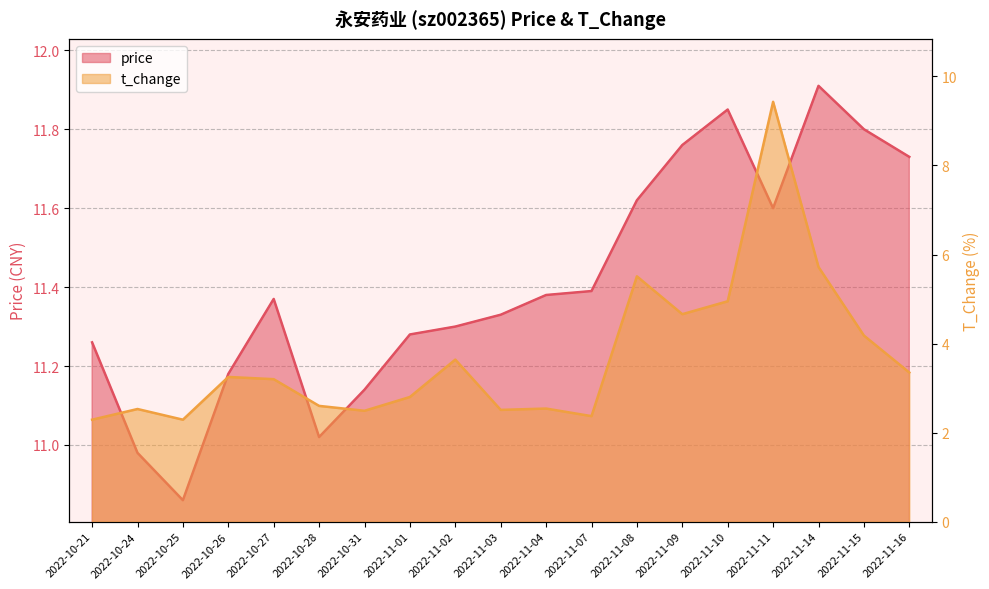

What is the value of the price point at the 12th from the left?

11.4